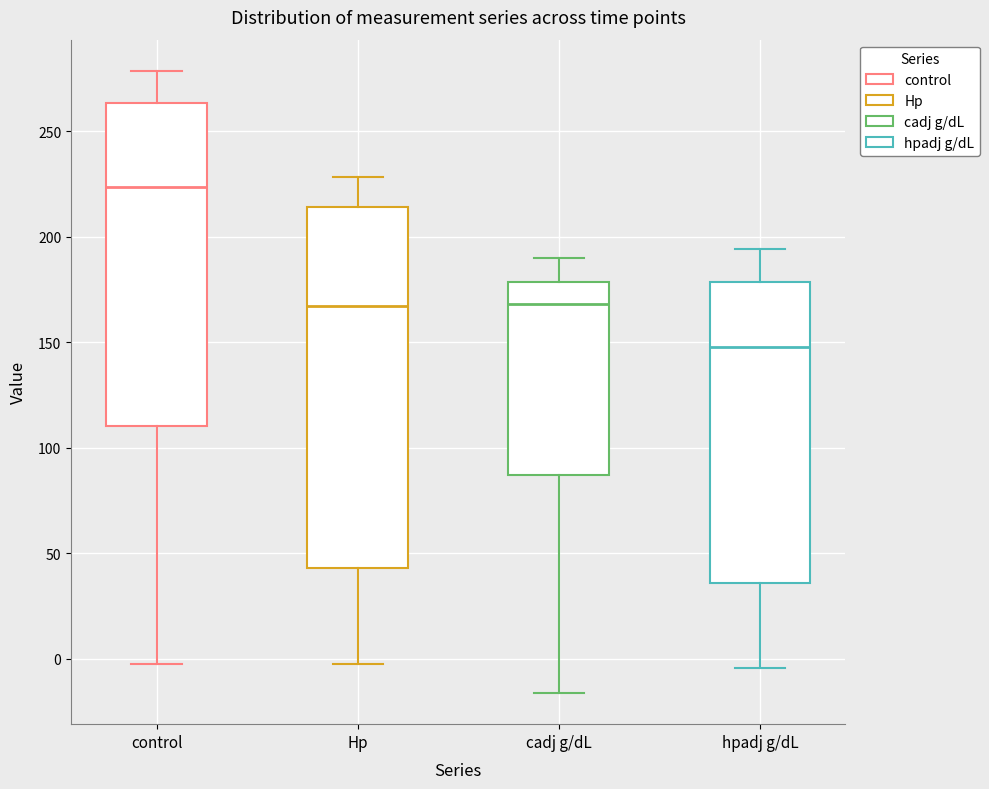

Which box is the tallest, from its lower edge to its upper edge?

Hp